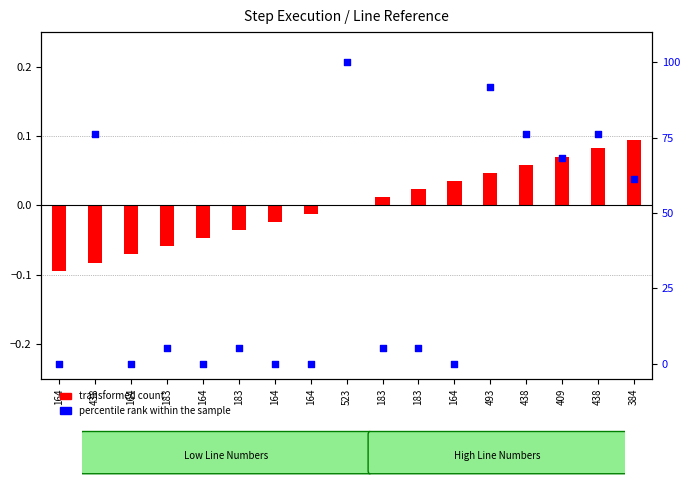

Which series reaches the minimum Y coordinate?

transformed count